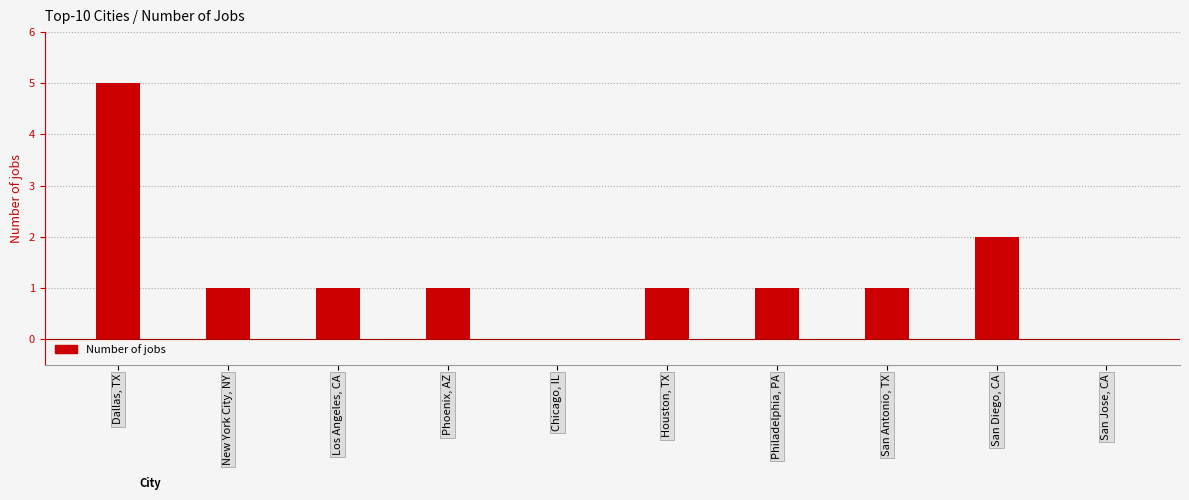

What is the maximum value shown in the chart?

5